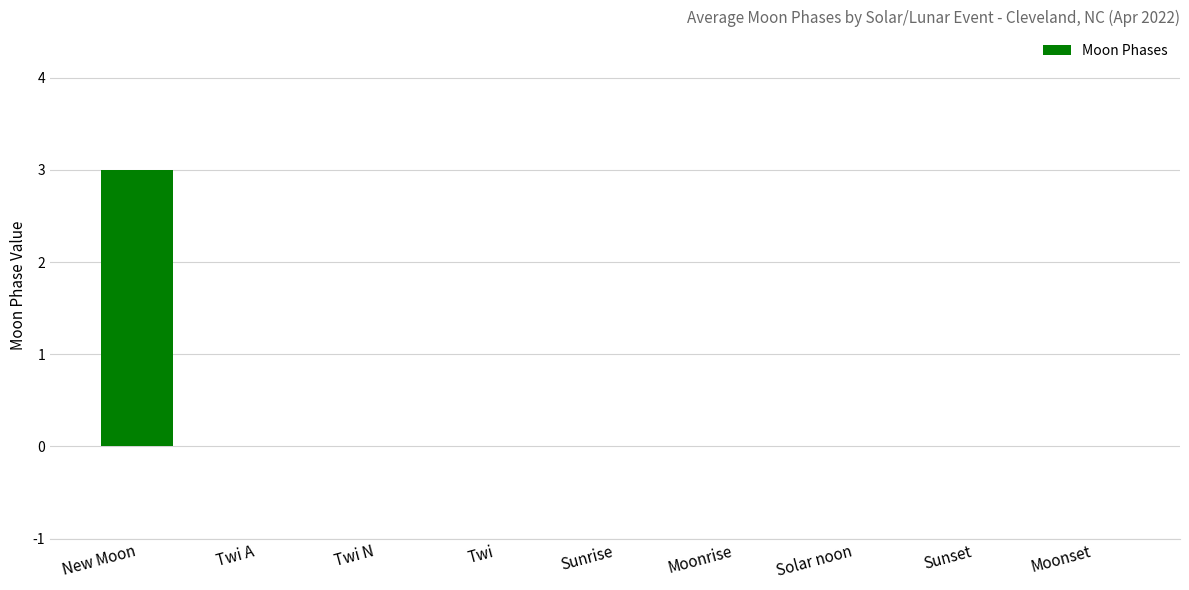

The value at New Moon is 3. True or false?

True